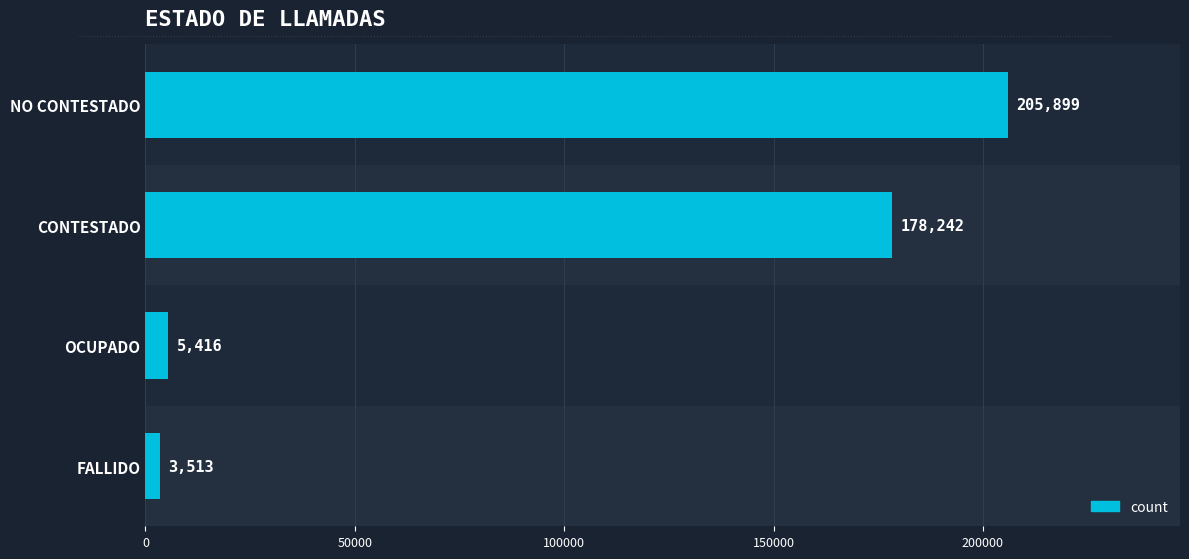

Does the chart contain any negative values?

No